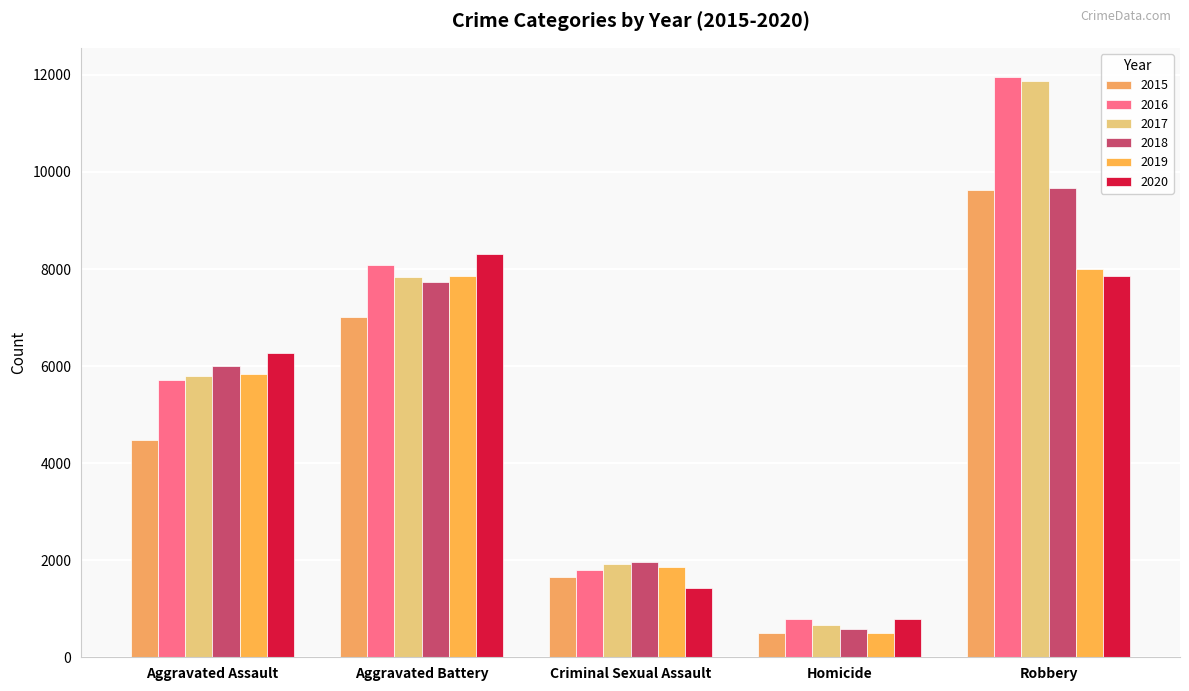

What value does the 2017 series have at Robbery?

11880